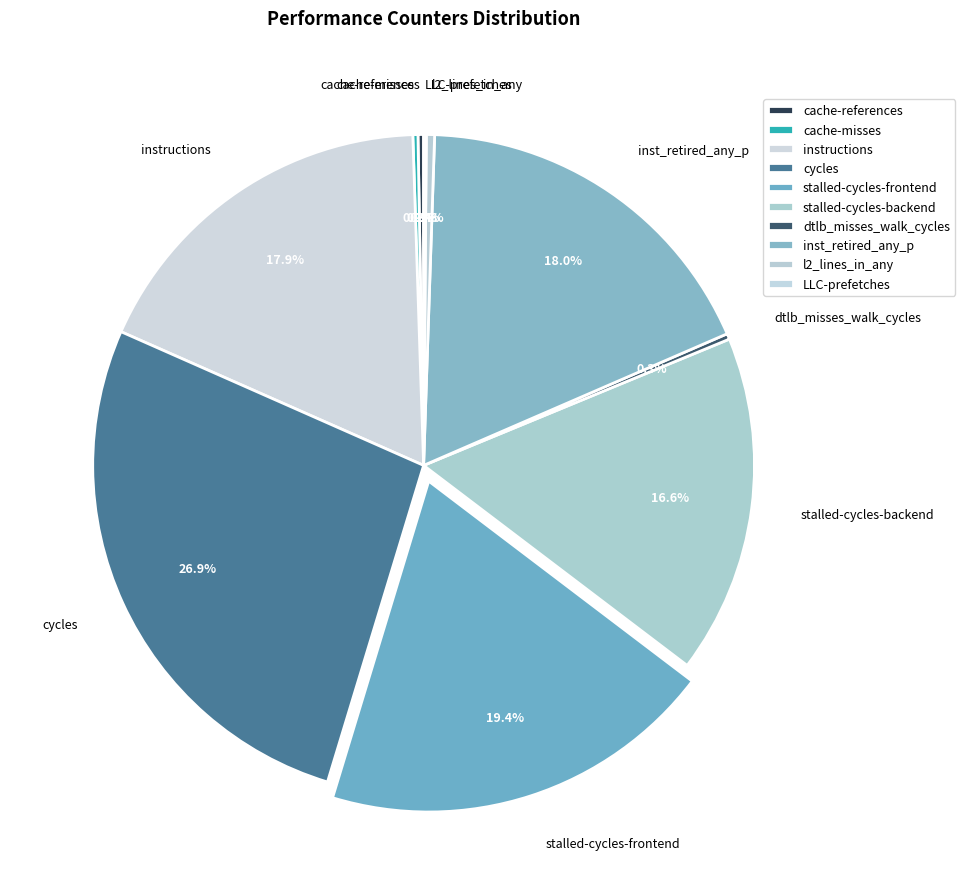

The stalled-cycles-frontend slice represents 33% of the pie. True or false?

False